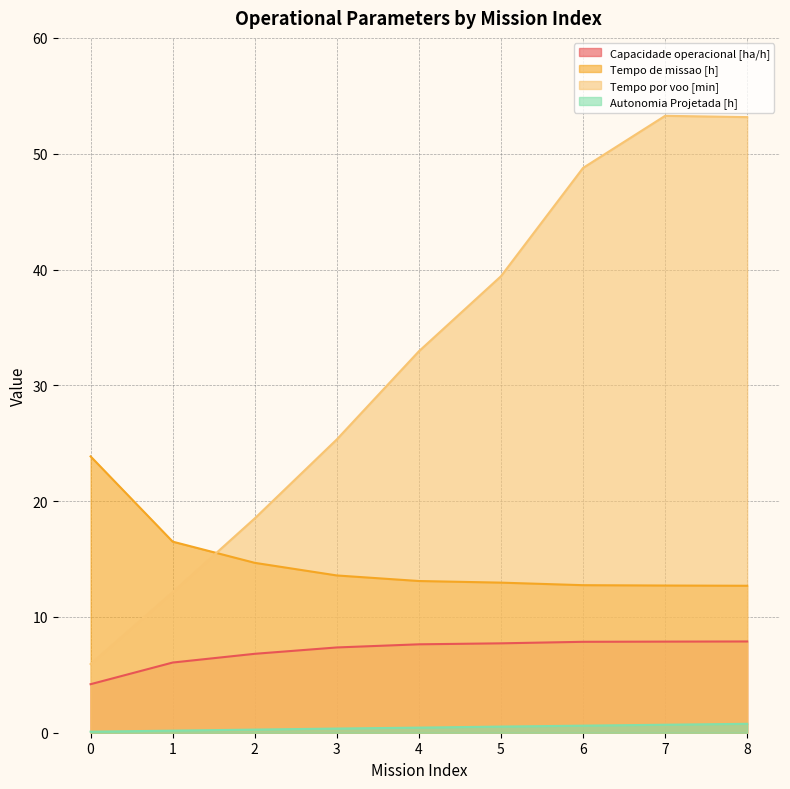

How many interior local peaks does the Tempo por voo [min] series have?

1